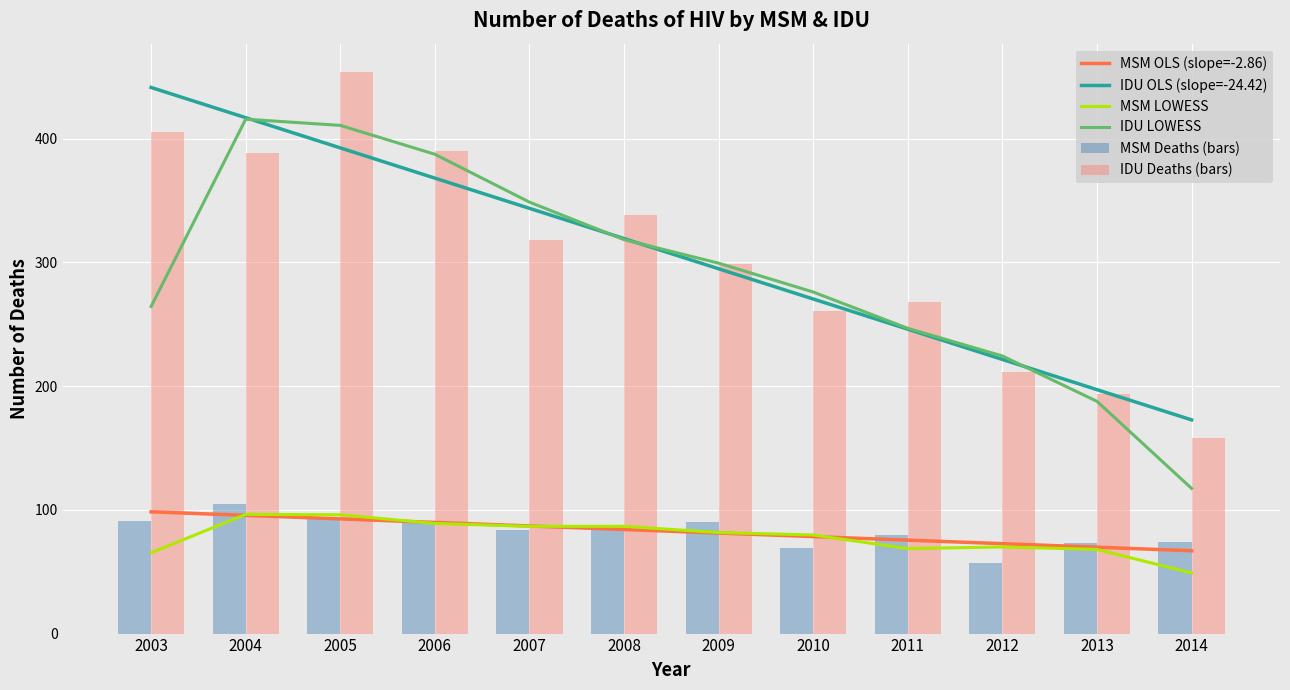

Reading left to right, extract all data points from this chart.

MSM OLS (slope=-2.86): 98.4	95.5	92.7	89.8	87.0	84.1	81.2	78.4	75.5	72.7	69.8	66.9
IDU OLS (slope=-24.42): 441.3	416.9	392.5	368.0	343.6	319.2	294.8	270.4	246.0	221.5	197.1	172.7
MSM LOWESS: 65.3	96.3	96.0	89.0	86.7	86.7	81.7	79.7	68.7	70.0	68.0	49.0
IDU LOWESS: 264.3	415.7	410.7	387.3	348.7	318.3	299.3	276.0	246.7	224.3	187.7	117.3
MSM Deaths (bars): 91.0	105.0	93.0	90.0	84.0	86.0	90.0	69.0	80.0	57.0	73.0	74.0
IDU Deaths (bars): 405.0	388.0	454.0	390.0	318.0	338.0	299.0	261.0	268.0	211.0	194.0	158.0